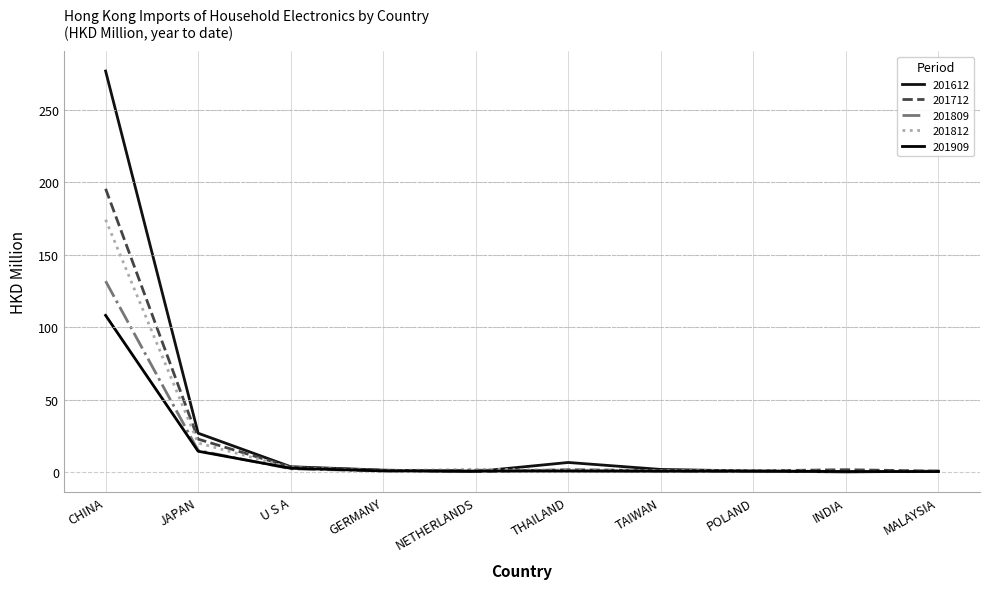

Which category has the lowest value in the 201809 series?

INDIA